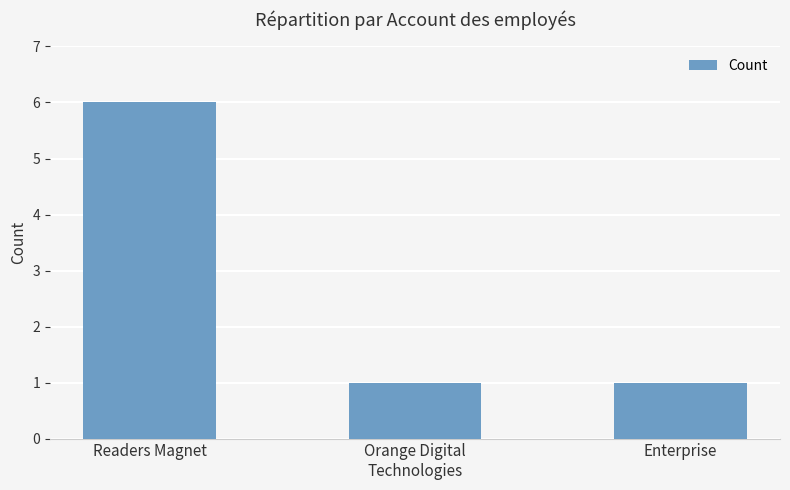

True or false: the data shows 1 at Orange Digital
Technologies.

True